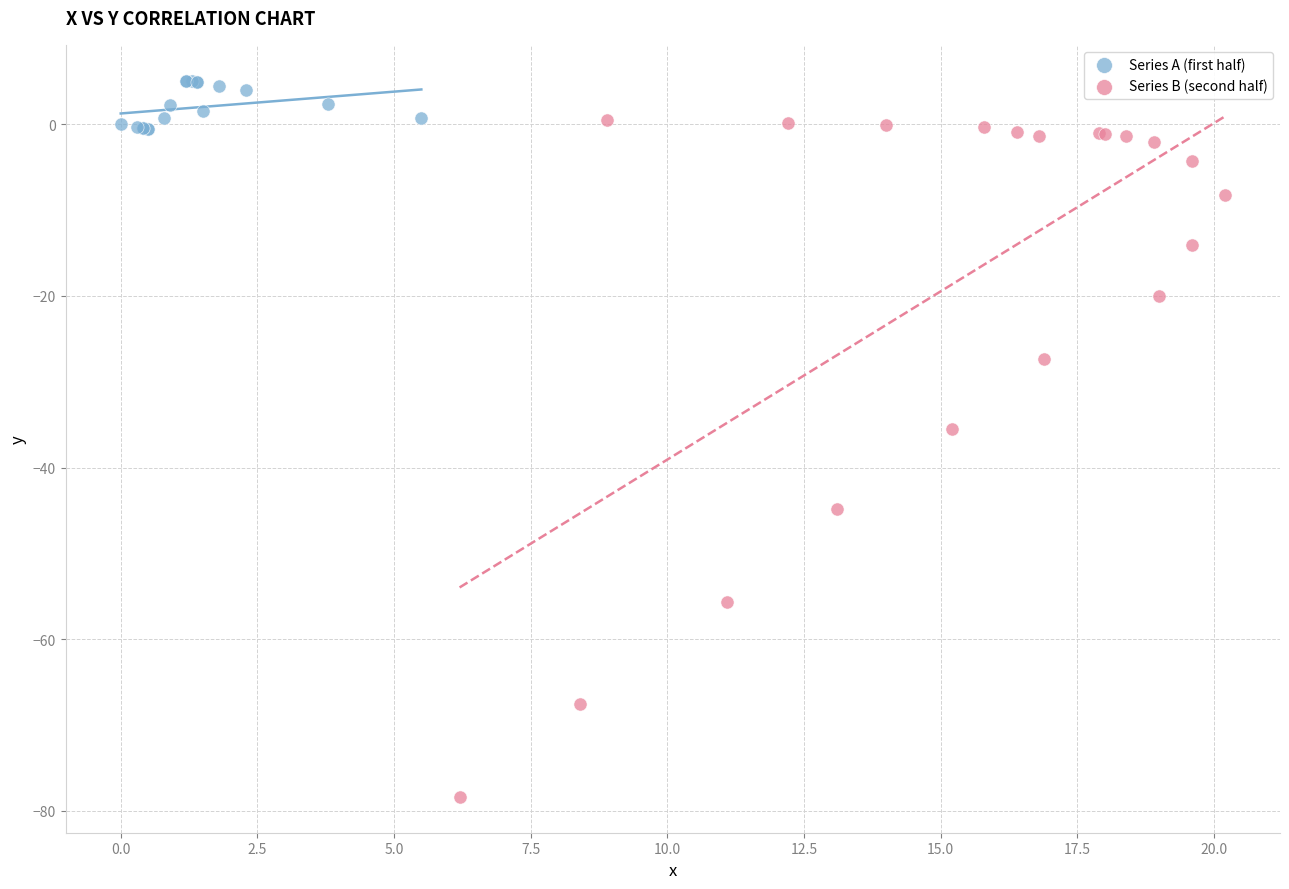

What are all the series names shown in the legend?

Series A (first half), Series B (second half)